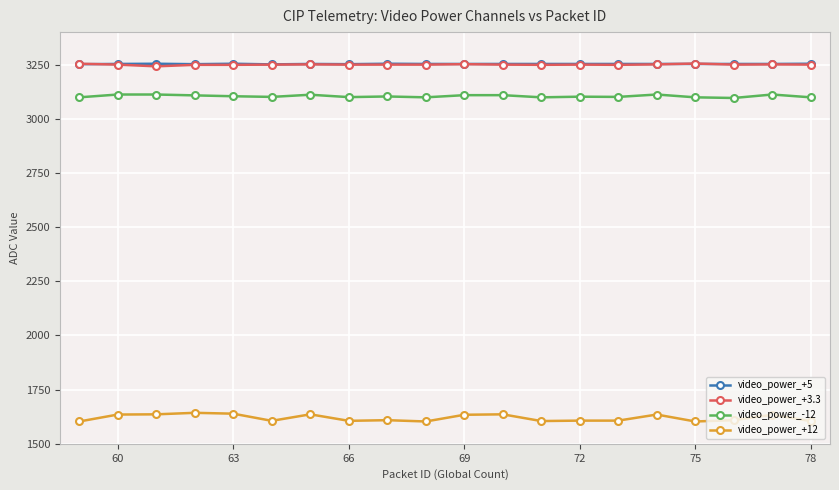

Which series has the widest spread of values?

video_power_+12